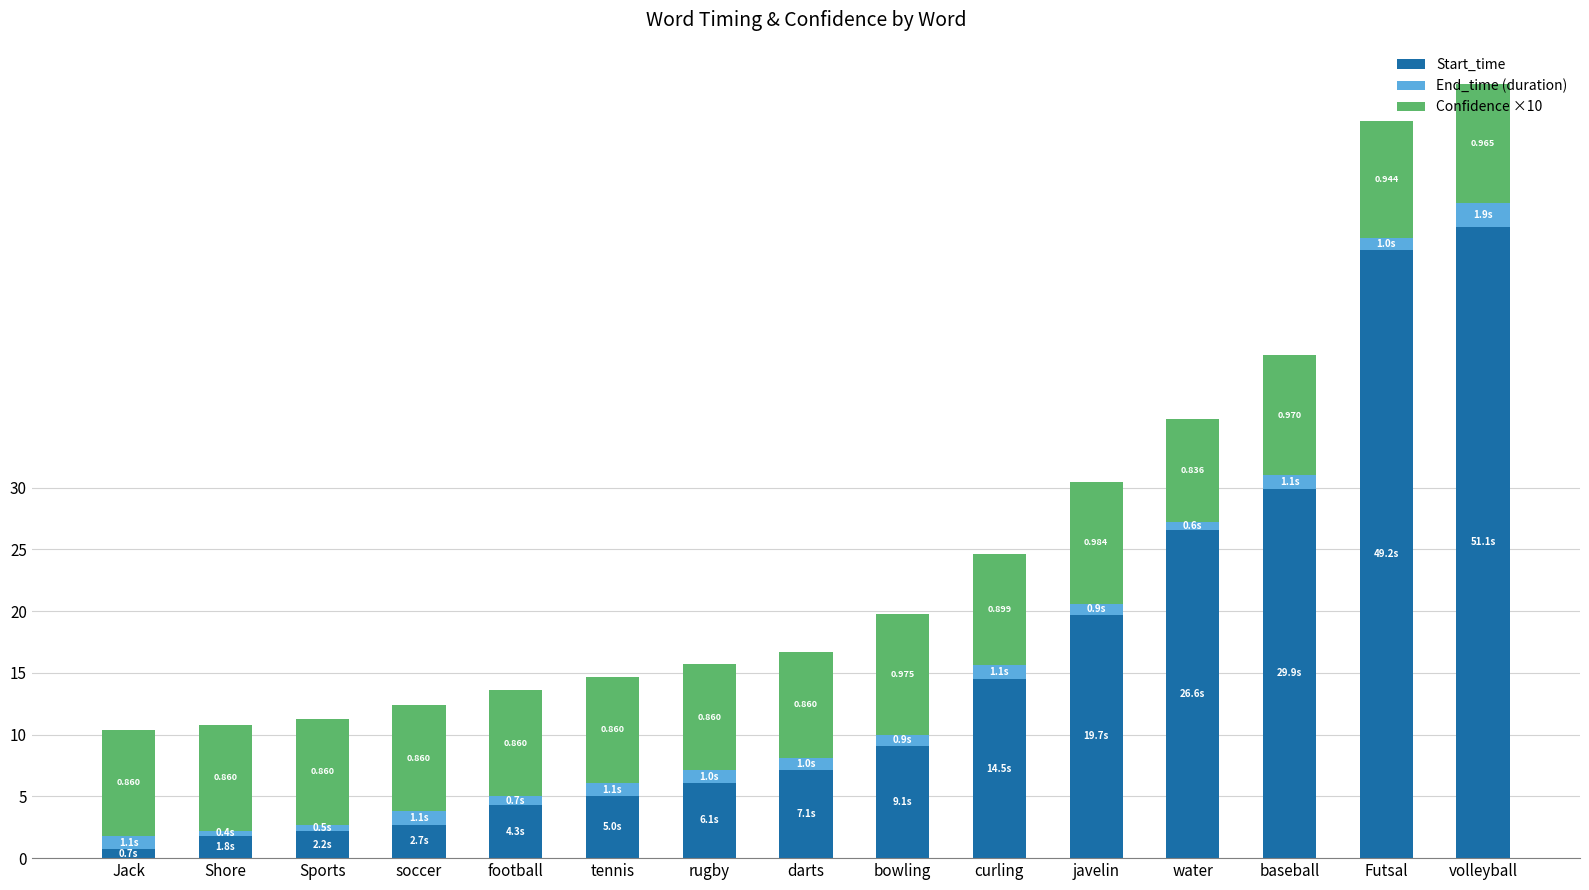

Which category has the highest value in the Start_time series?

volleyball